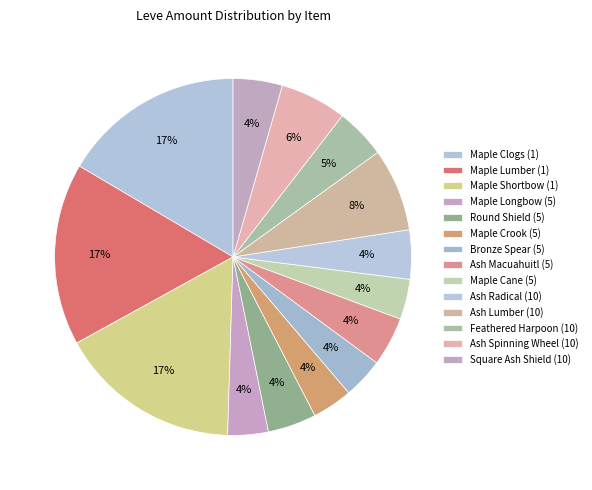

Is it true that Bronze Spear (5) is 17% of the pie?

False